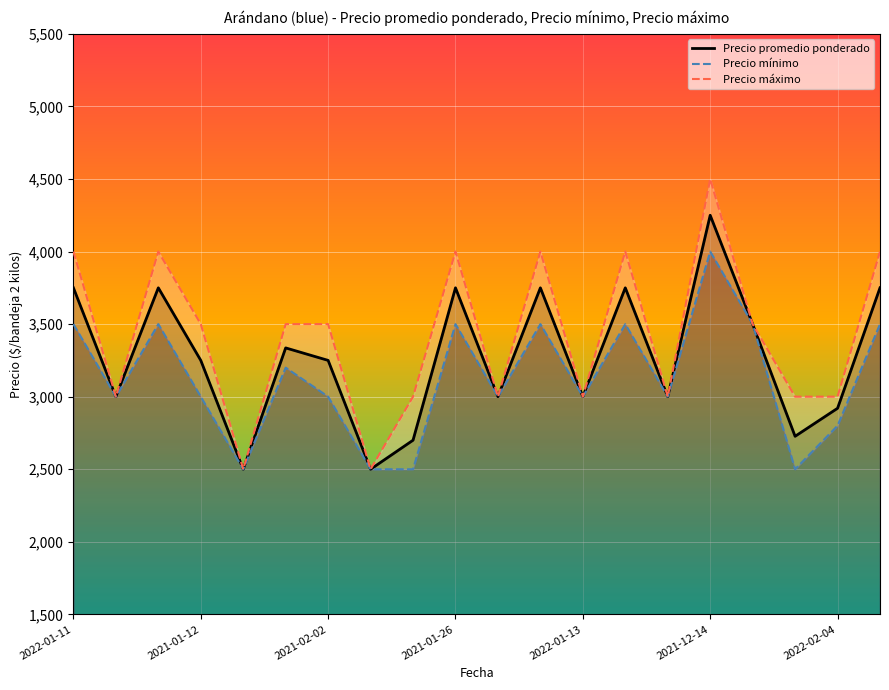

What is the greatest value displayed?

4500